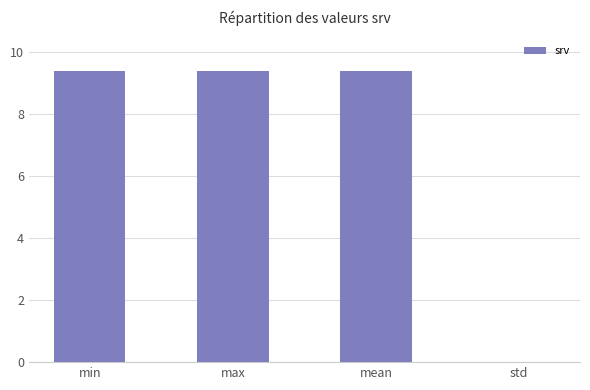

At which label is the value closest to 4?

std